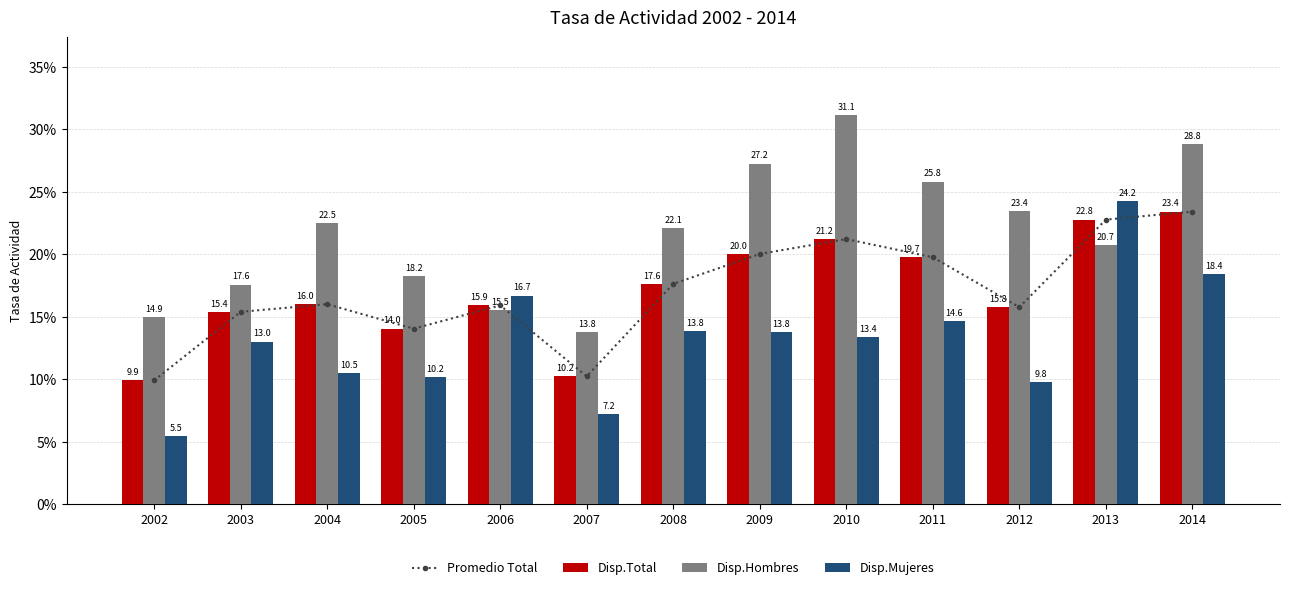

Reading left to right, transcribe all the data shown in this chart.

Promedio Total: 0.1	0.2	0.2	0.1	0.2	0.1	0.2	0.2	0.2	0.2	0.2	0.2	0.2
Disp.Total: 0.1	0.2	0.2	0.1	0.2	0.1	0.2	0.2	0.2	0.2	0.2	0.2	0.2
Disp.Hombres: 0.1	0.2	0.2	0.2	0.2	0.1	0.2	0.3	0.3	0.3	0.2	0.2	0.3
Disp.Mujeres: 0.1	0.1	0.1	0.1	0.2	0.1	0.1	0.1	0.1	0.1	0.1	0.2	0.2